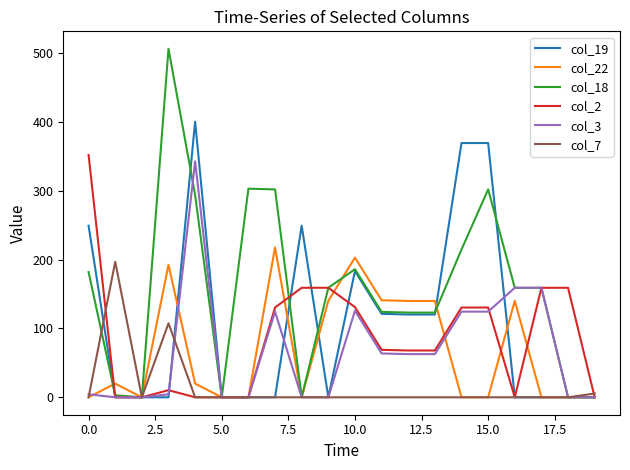

Which series has the widest spread of values?

col_18